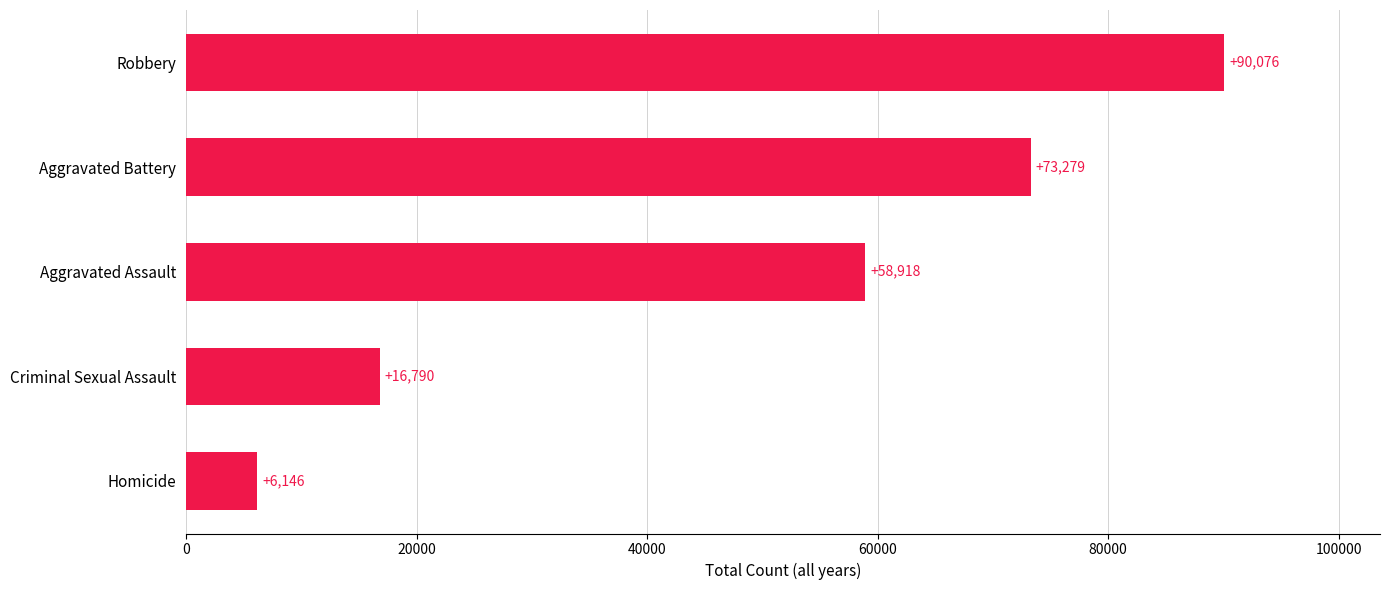

Approximately how many times larger is the value at Aggravated Battery compared to Robbery?

0.8